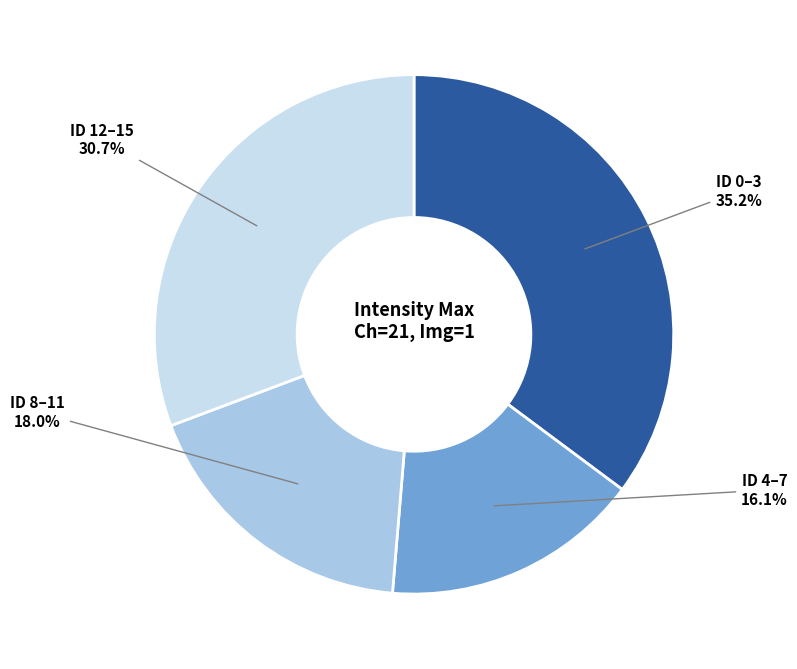

Does any single category account for the majority?

No